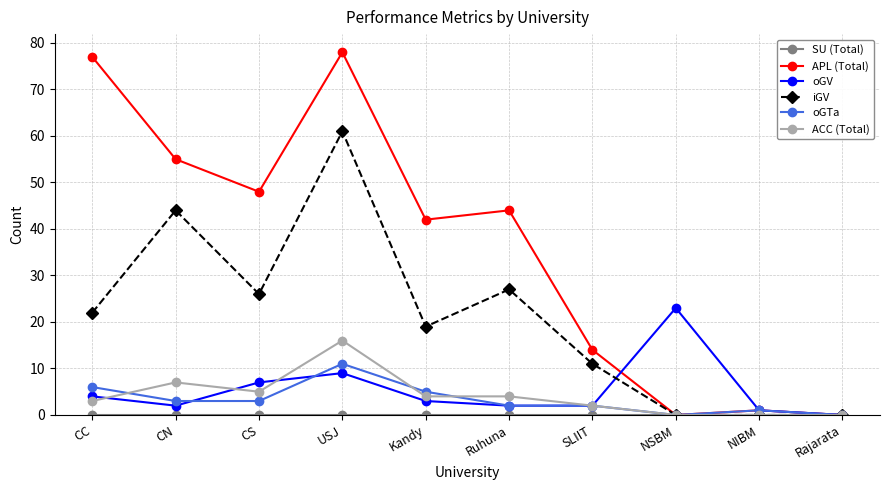

True or false: iGV has more than 0 points higher than both neighbors.

True